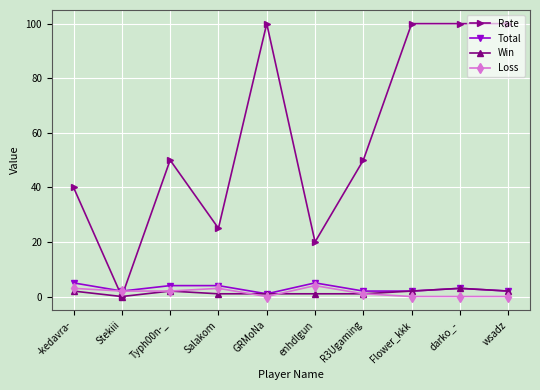

The Win series shows 1 at enhdlgun. True or false?

True